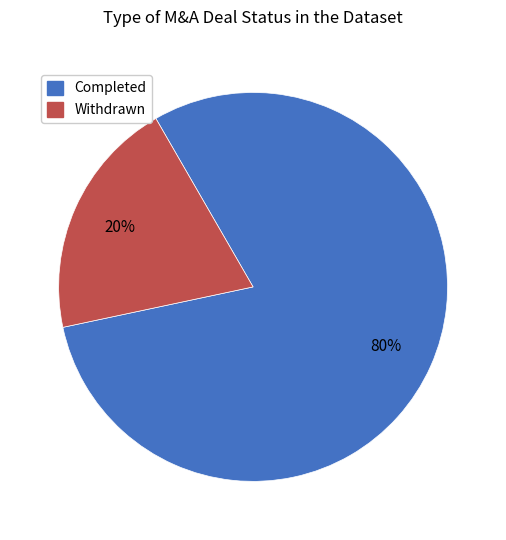

Rank the categories by value from lowest to highest.

Withdrawn, Completed